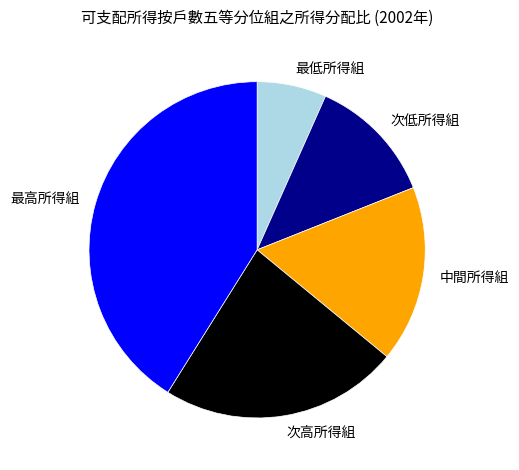

Is there a majority slice in this chart?

No